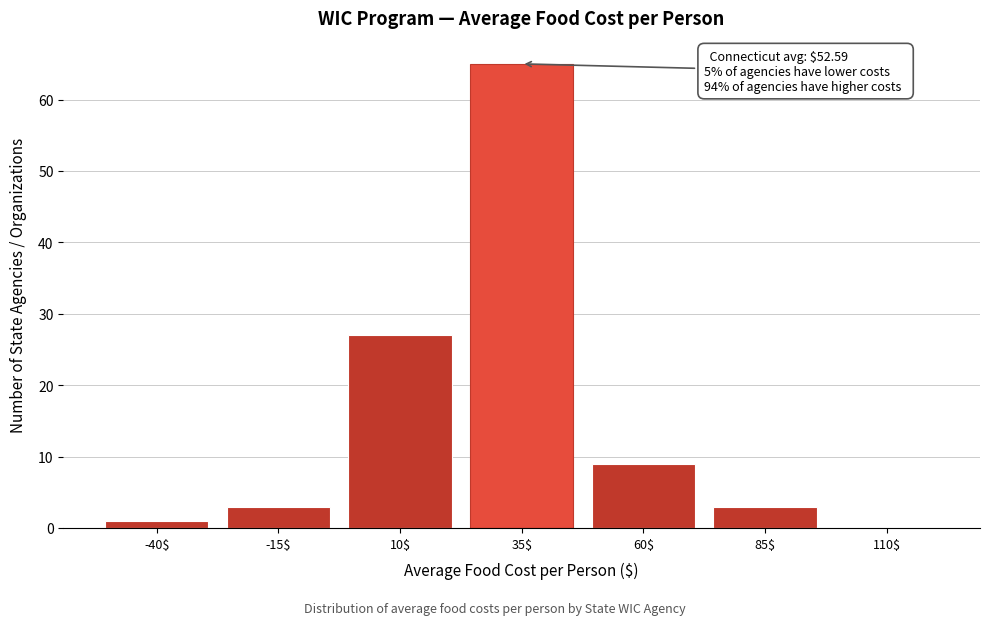

At which category does the chart reach its peak across all series?

35$